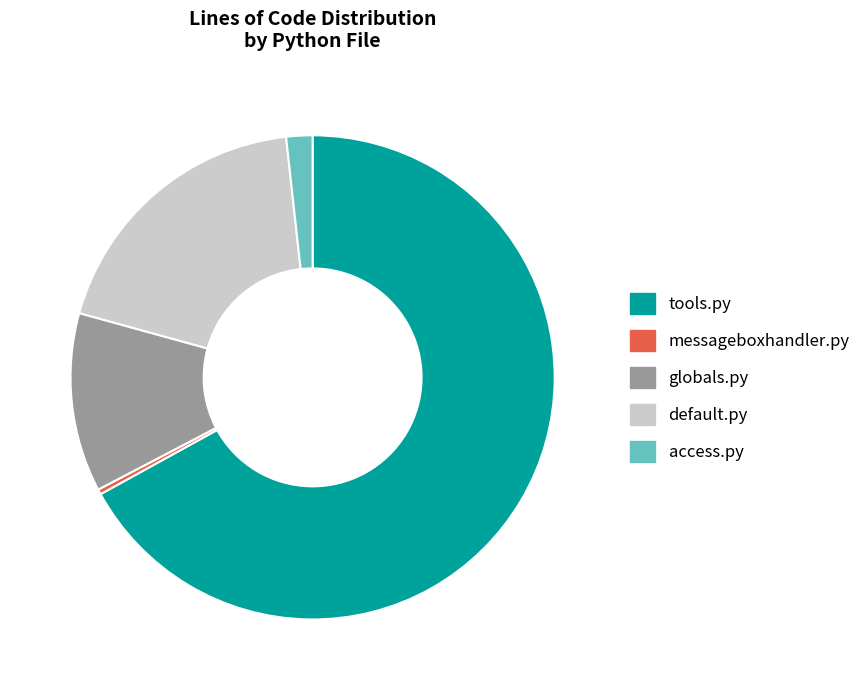

Which category has the smallest portion of the pie?

messageboxhandler.py